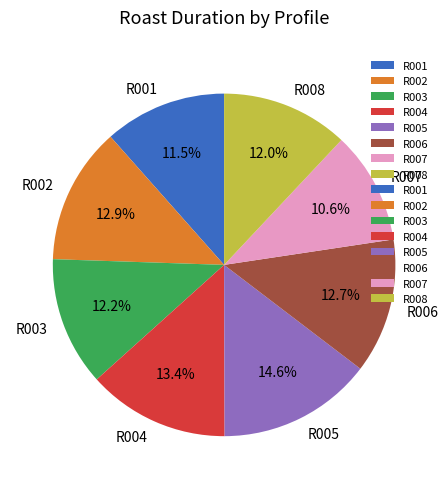

Which slice is the smallest?

R007